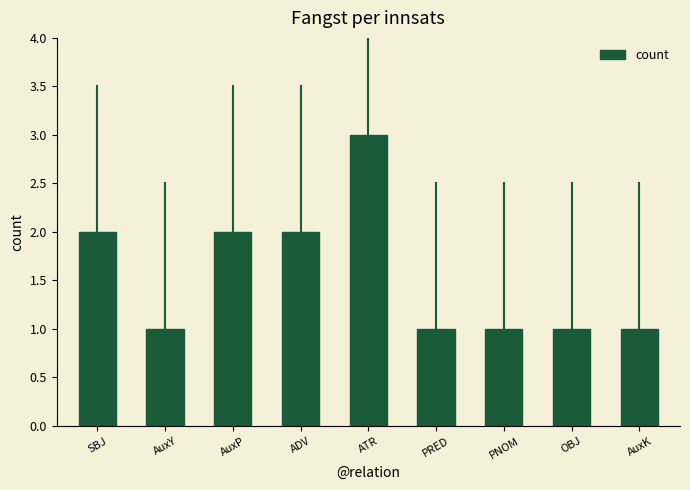

What is the label of the 3rd bar from the right?

PNOM